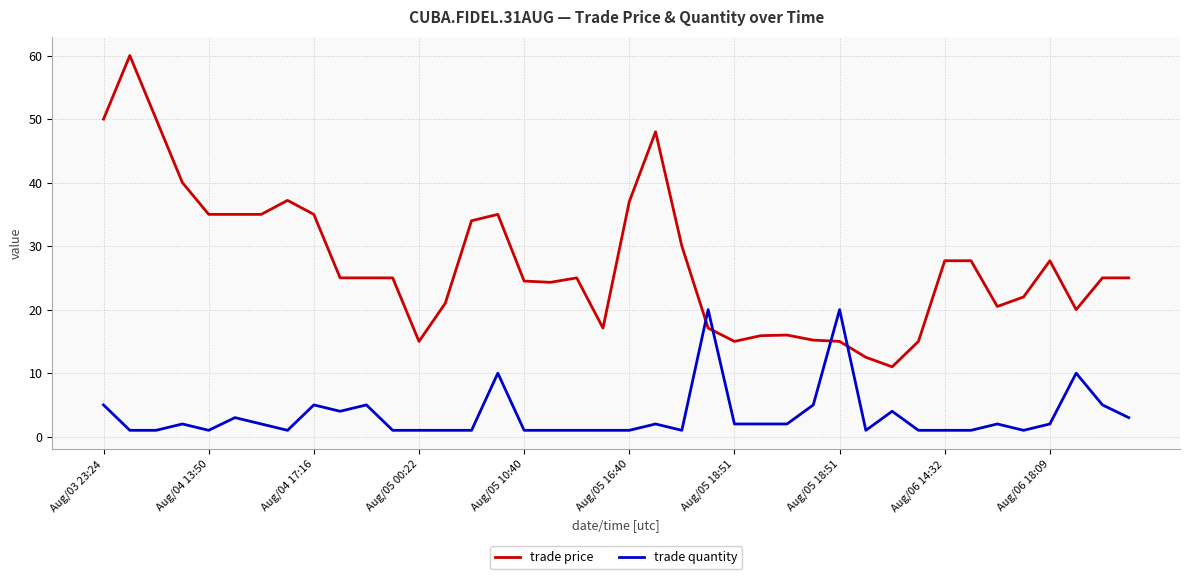

Which series has the largest total across all categories?

trade price